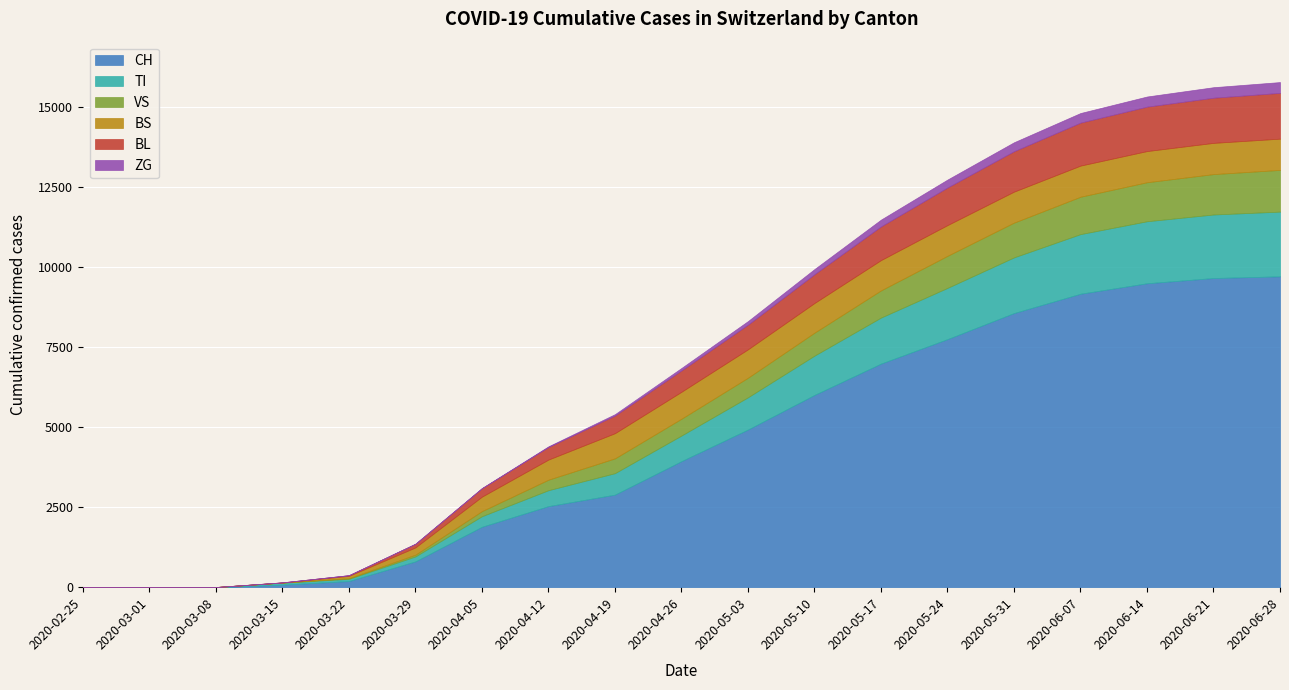

Count the number of data series in this chart.

6